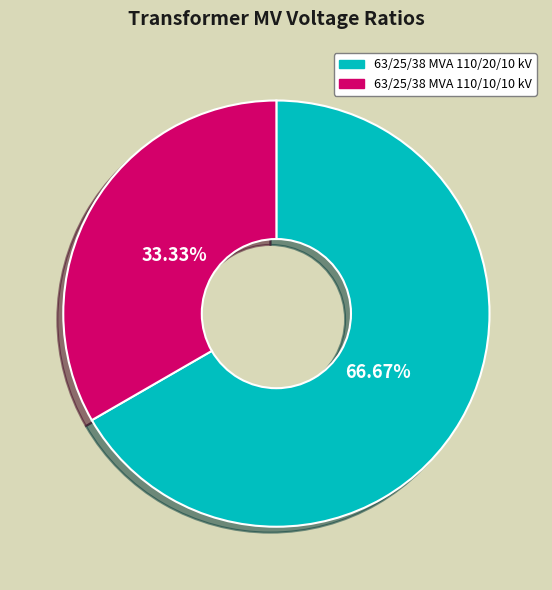

True or false: 63/25/38 MVA 110/20/10 kV accounts for 67% of the total.

True